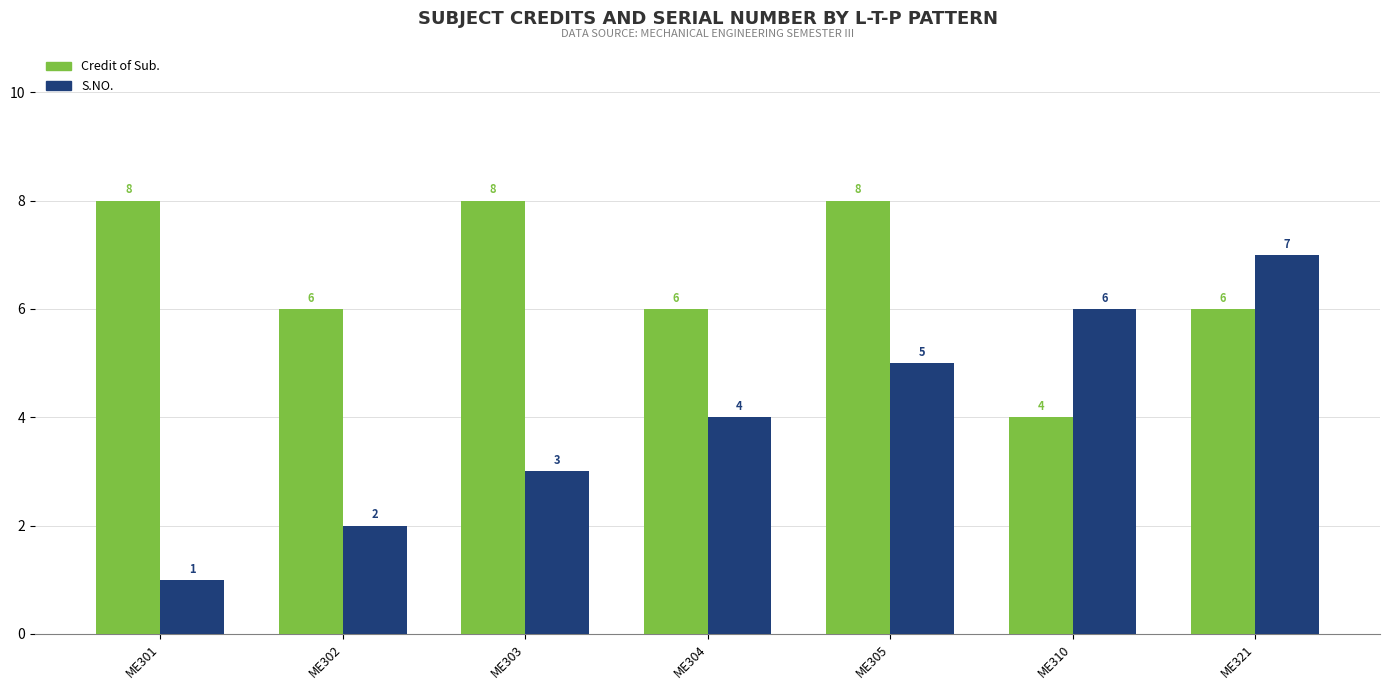

What are all the series names shown in the legend?

Credit of Sub., S.NO.